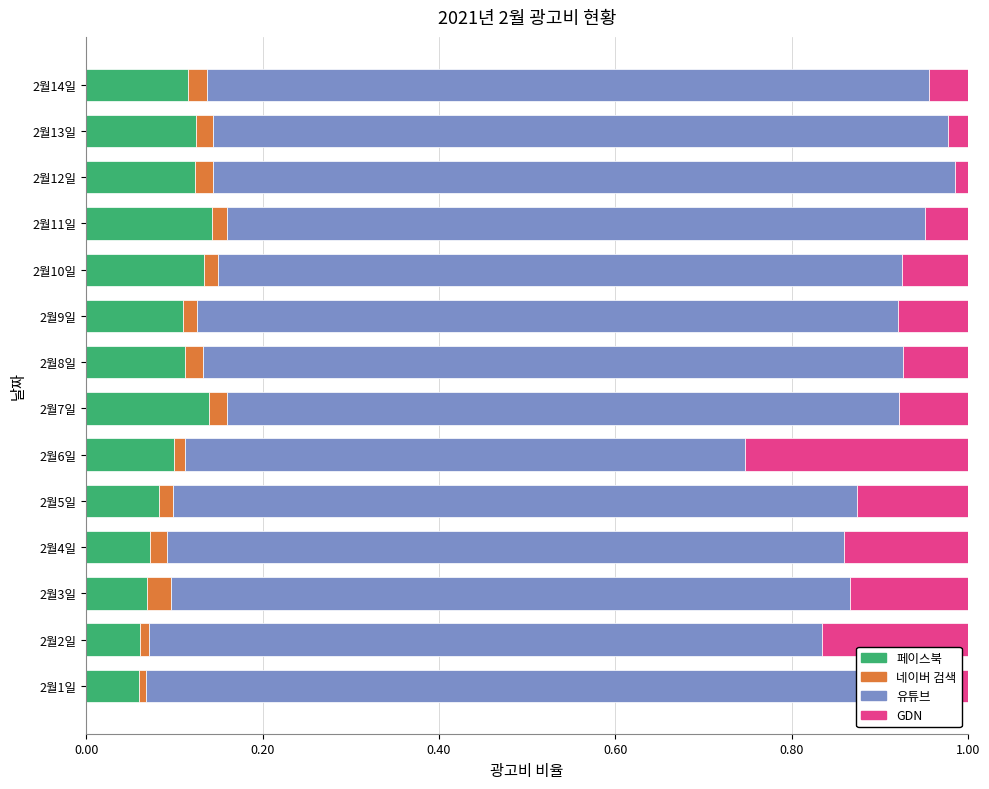

Is it true that 페이스북 equals 0.1 at 2월11일?

True